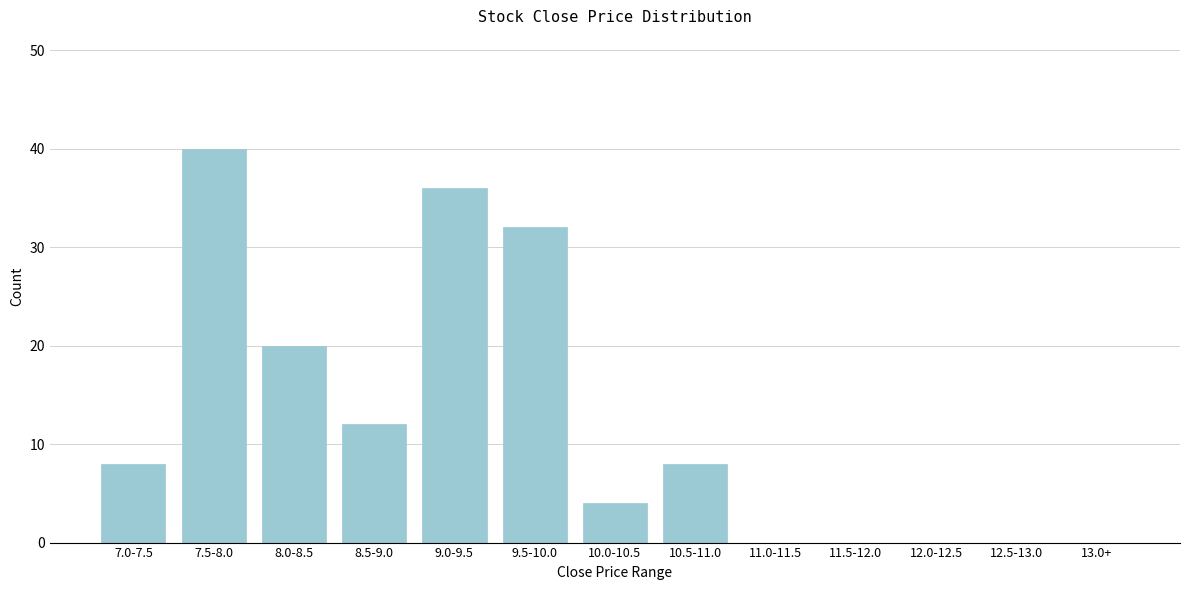

Reading left to right, extract all data points from this chart.

7.0-7.5=8	7.5-8.0=40	8.0-8.5=20	8.5-9.0=12	9.0-9.5=36	9.5-10.0=32	10.0-10.5=4	10.5-11.0=8	11.0-11.5=0	11.5-12.0=0	12.0-12.5=0	12.5-13.0=0	13.0+=0